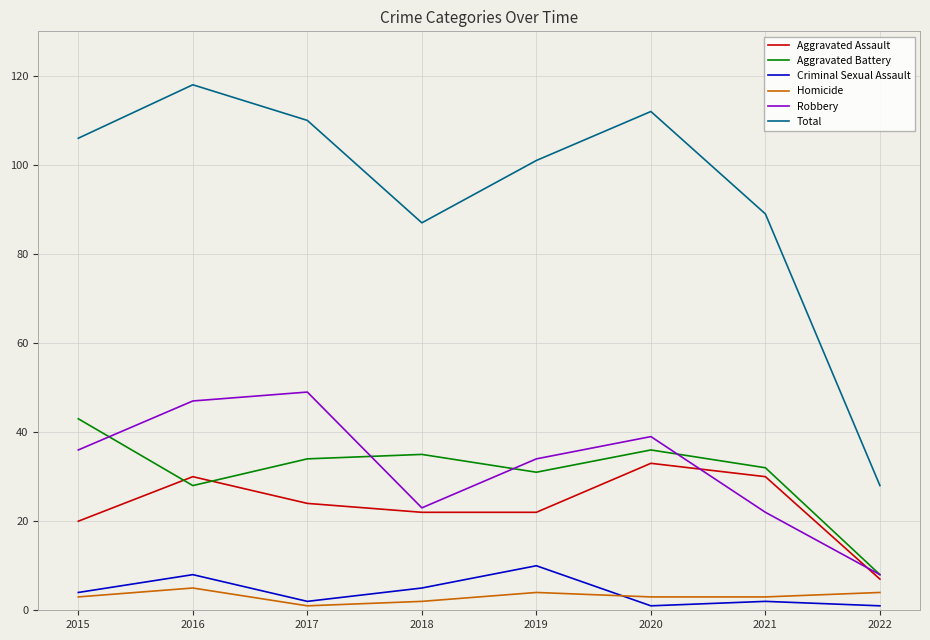

Is the value of Aggravated Battery at 2020 greater than the value of Homicide at 2019?

Yes